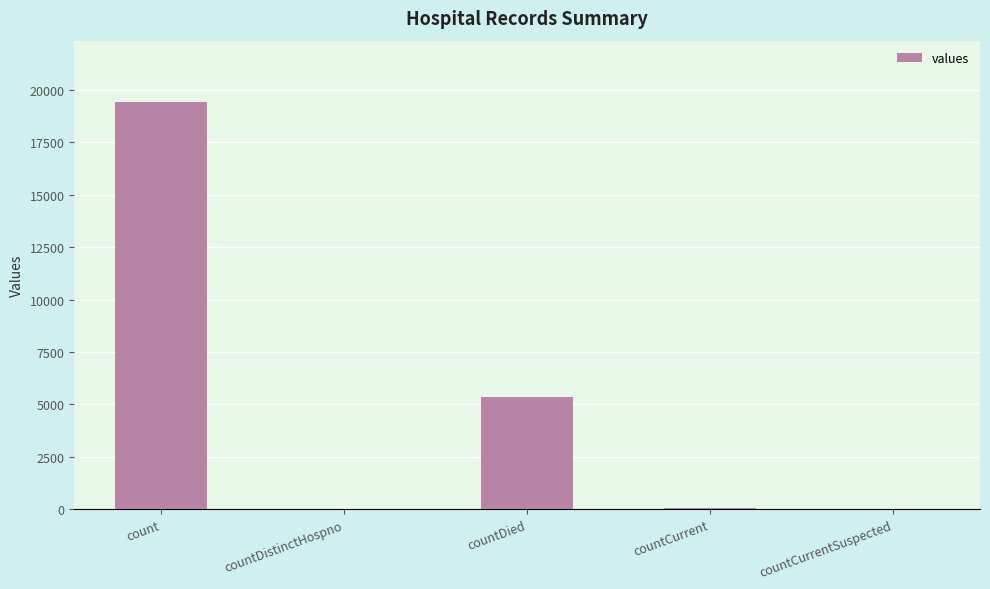

Which category has the highest value across all series?

count